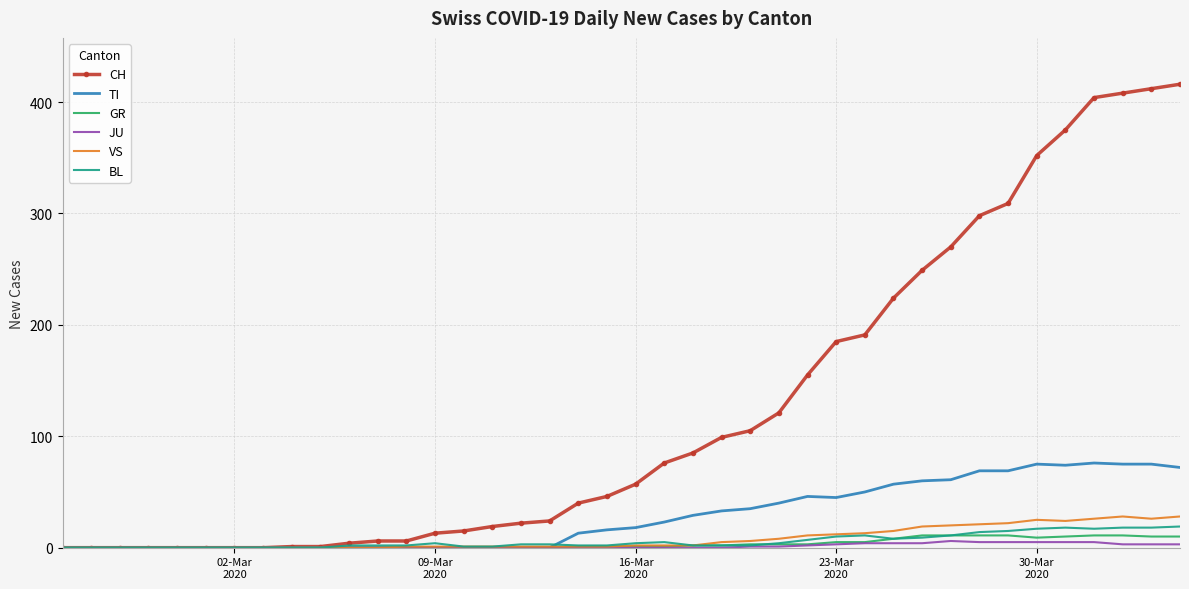

Which series has the largest total across all categories?

CH